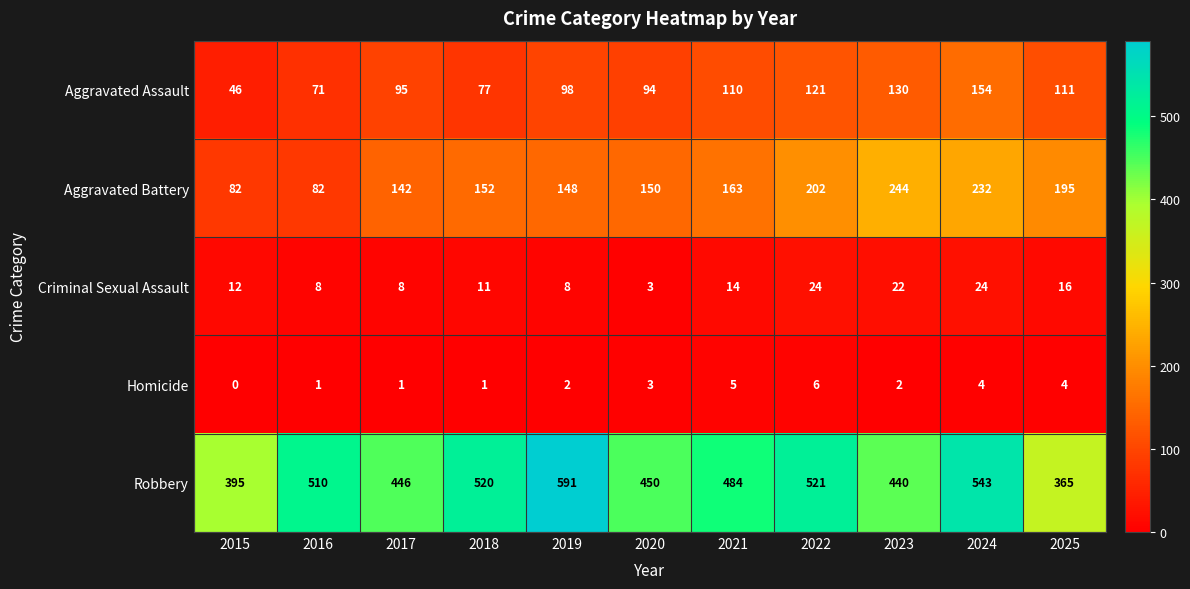

The Robbery series shows 118 at 2016. True or false?

False